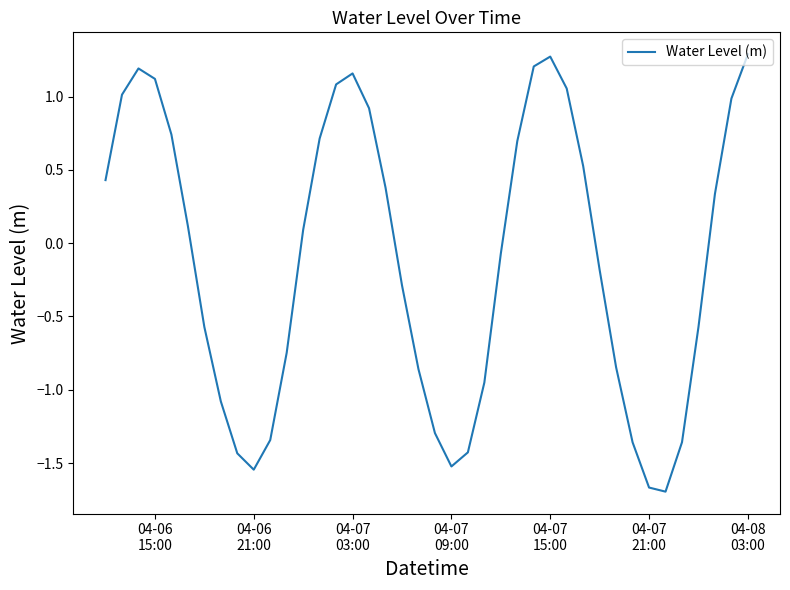

What is the maximum value shown in the chart?

1.3